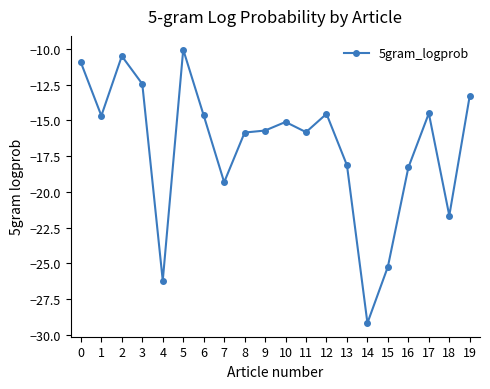

What is the difference between the values at 8 and 4?

10.4